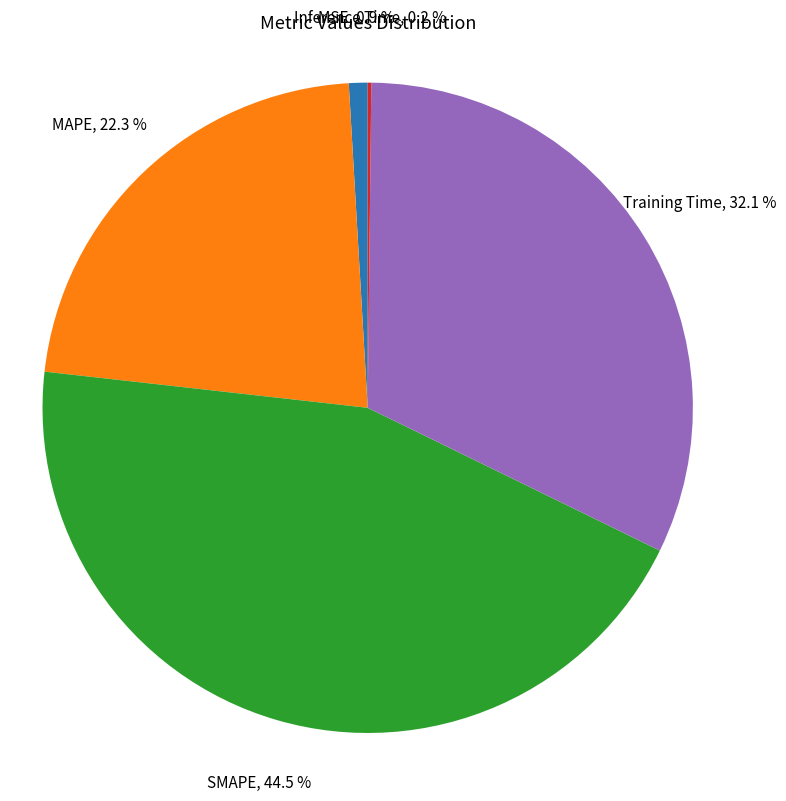

To the nearest percent, what is the difference between the MSE and Training Time slice percentages?

31%